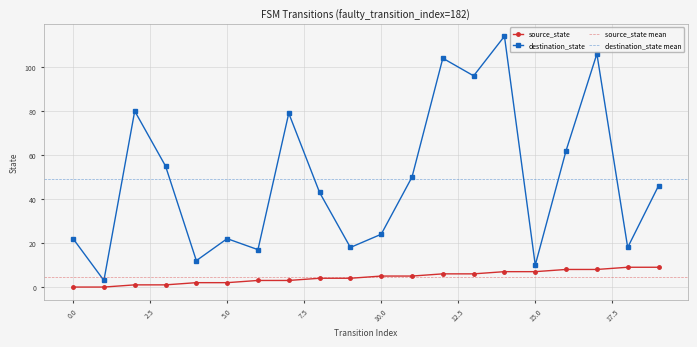

What is the maximum value for destination_state?

114